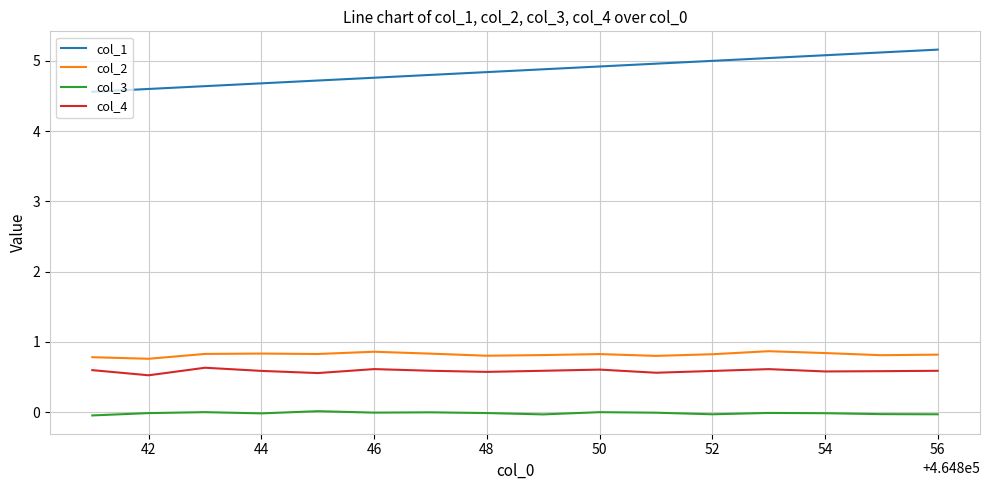

What is the maximum value shown in the chart?

5.2